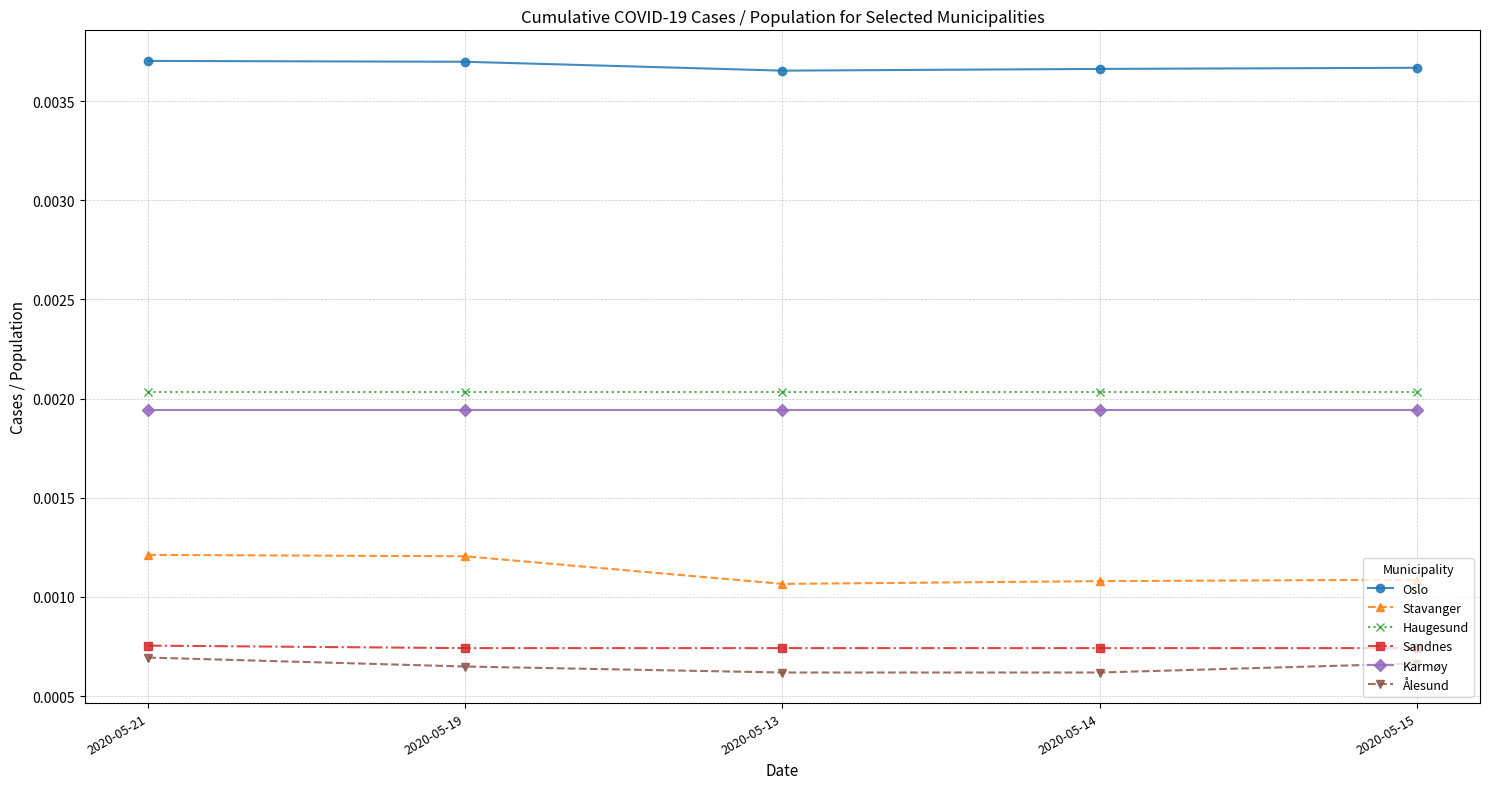

What is the label of the 5th point from the left?

2020-05-15